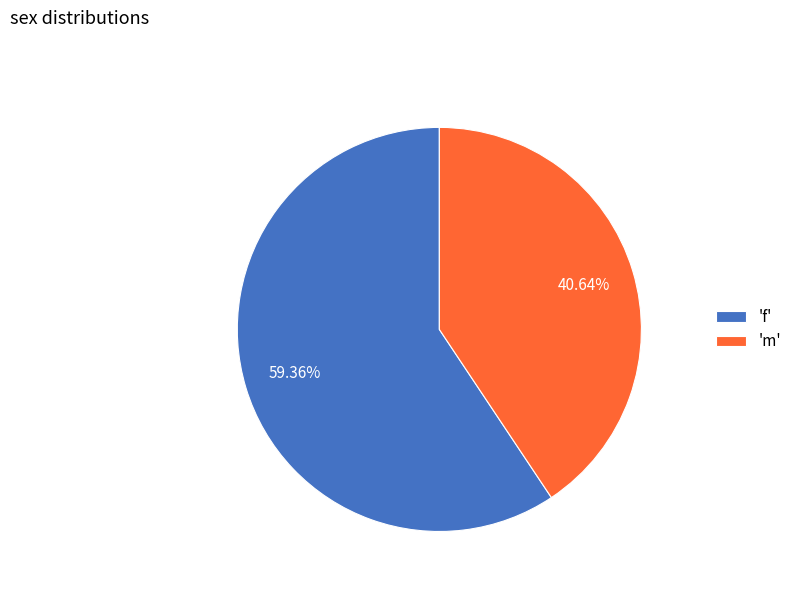

Does any single category account for the majority?

Yes